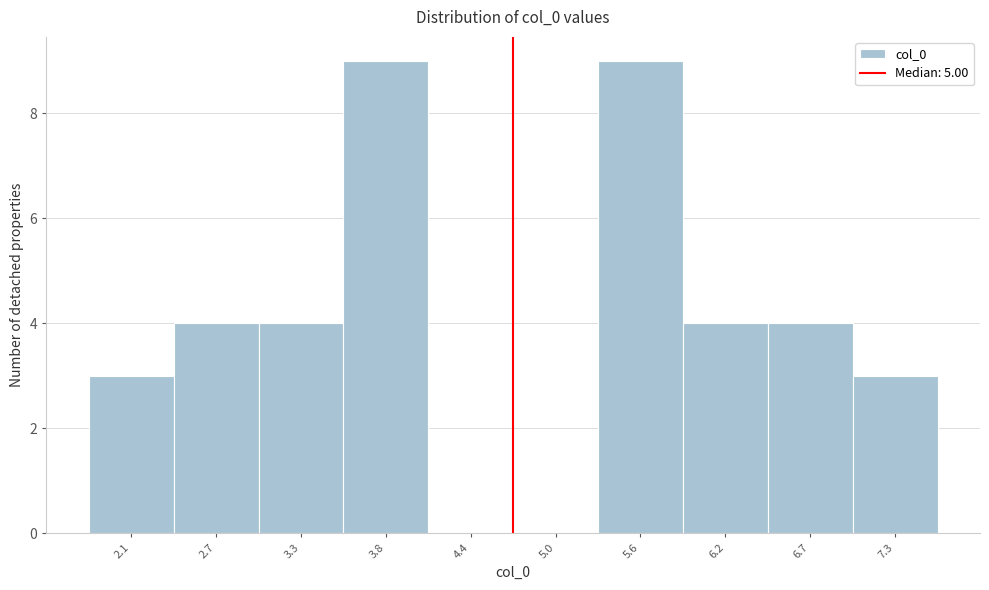

Reading left to right, list all the values displayed in this chart.

2.1=3	2.7=4	3.3=4	3.8=9	4.4=0	5.0=0	5.6=9	6.2=4	6.7=4	7.3=3